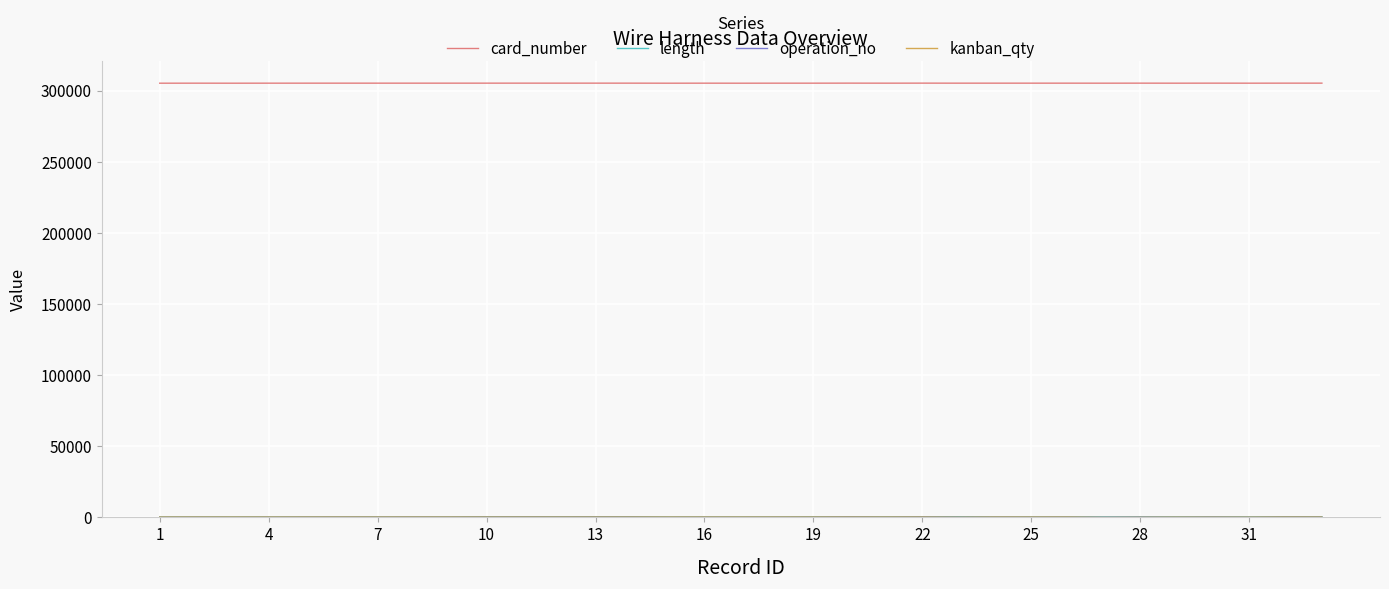

In card_number, how many points are higher than both neighbors (excluding endpoints)?

13